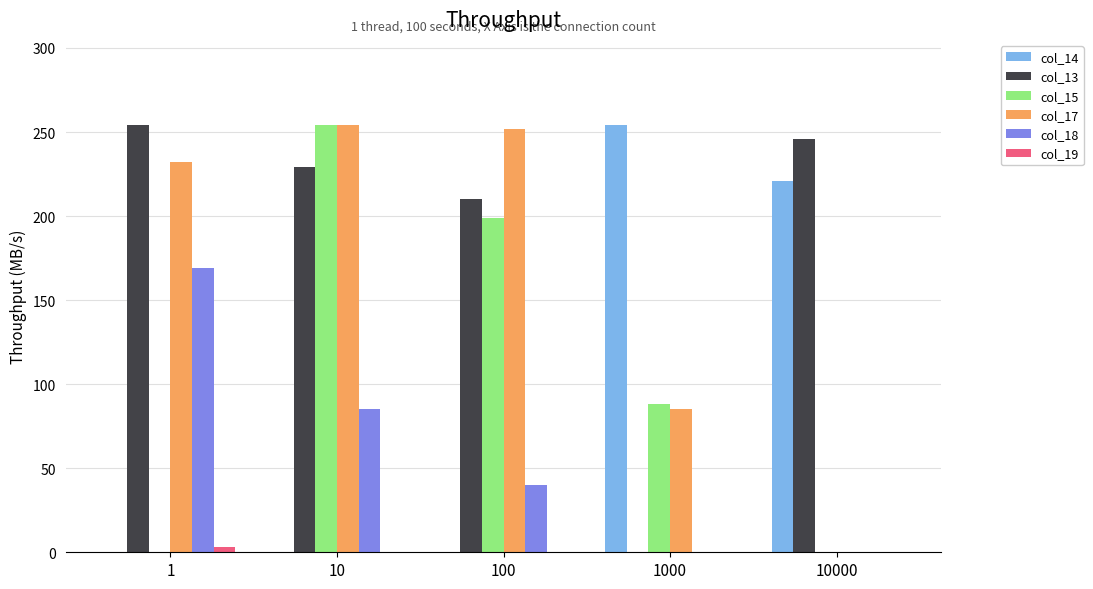

Are the bars grouped side by side (vs. stacked)?

Yes